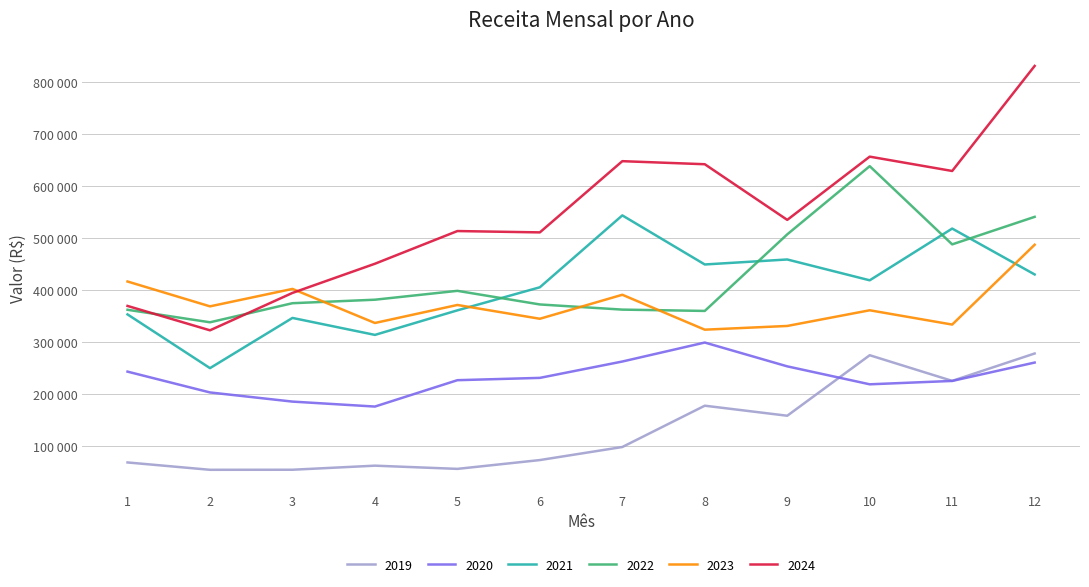

What is the minimum value for 2023?

324052.0